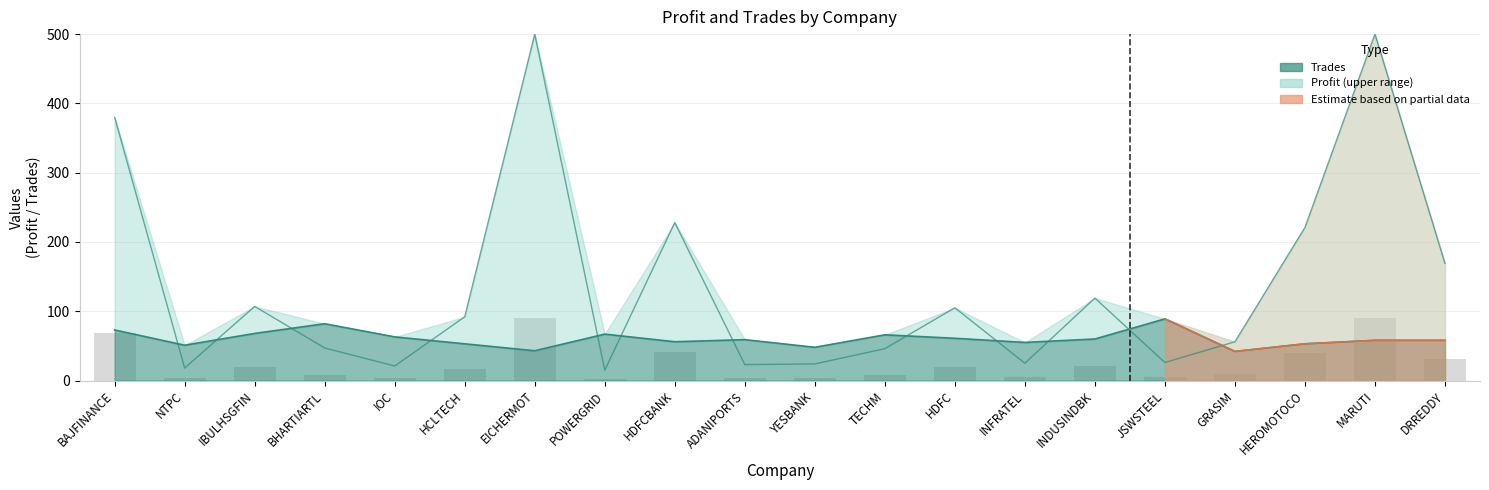

What is the difference between the maximum and minimum values?

47